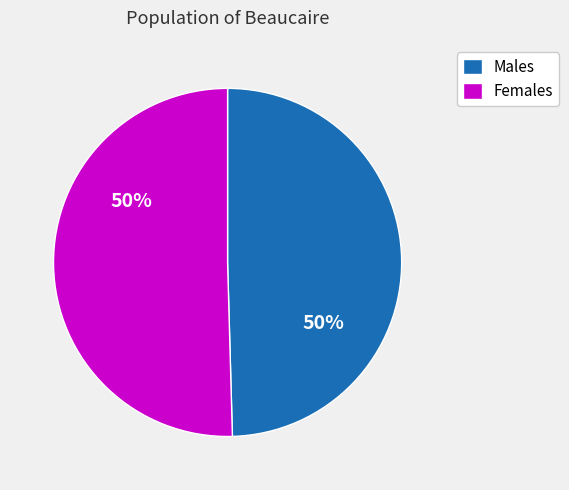

Count the number of slices in the pie.

2